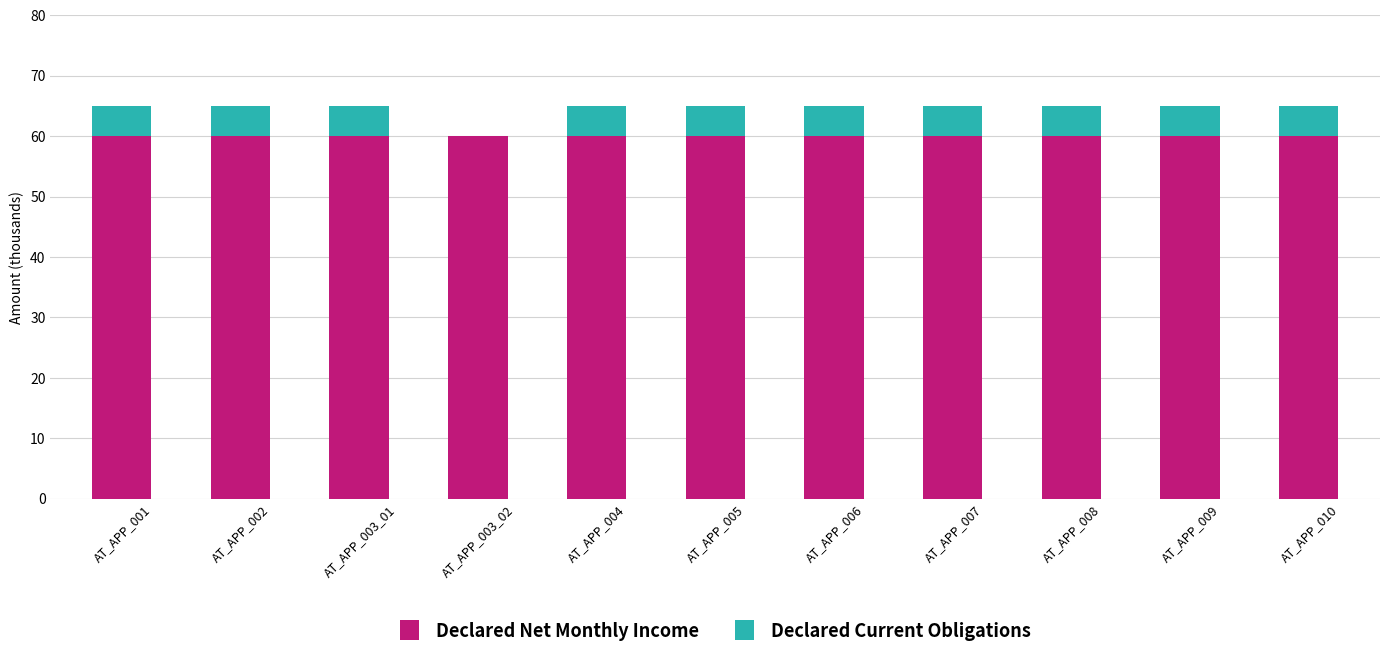

What is the total value across all series at AT_APP_009?

65